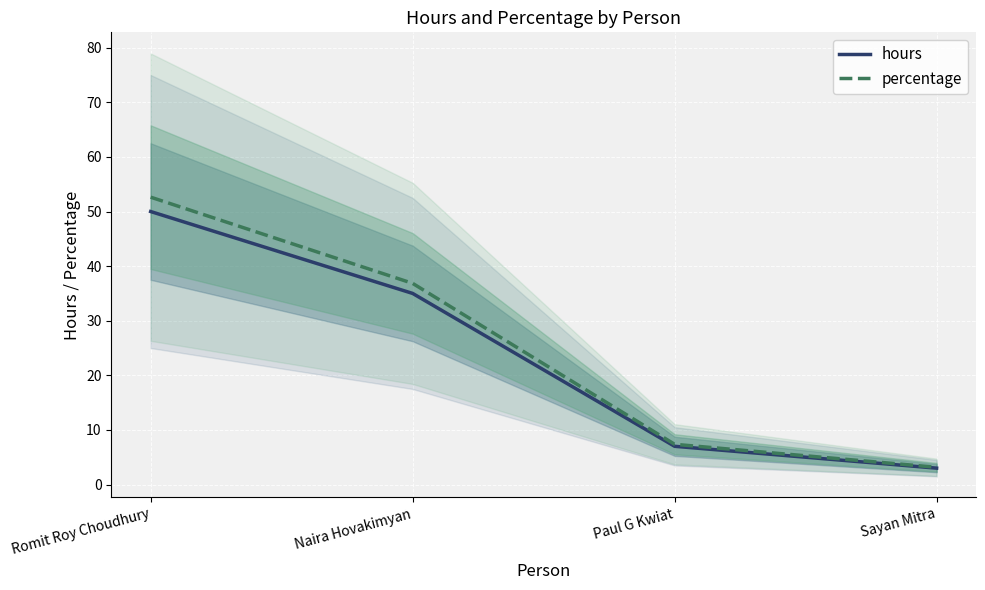

What is the difference between the maximum and minimum values in the hours series?

47.0